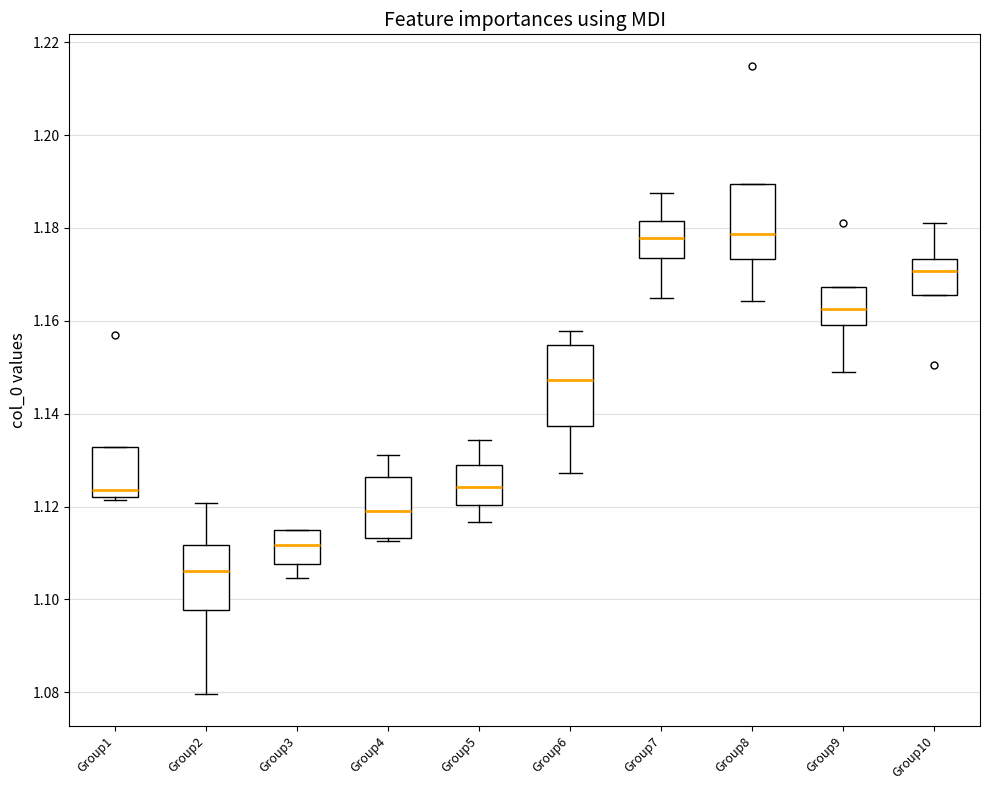

Reading left to right, read every box against the y-axis: the position of its median line, the range the box covers, and the ends of its whiskers. The values are not printed on the chart, so give them approximately, as read against the axis.

Group1: median 1.124, box 1.122 to 1.132, whiskers 1.122 (just below the box's lower edge) to 1.132
Group2: median 1.106, box 1.098 to 1.112, whiskers 1.080 to 1.120
Group3: median 1.112, box 1.108 to 1.116, whiskers 1.104 to 1.116
Group4: median 1.120, box 1.114 to 1.126, whiskers 1.112 to 1.132
Group5: median 1.124, box 1.120 to 1.128, whiskers 1.116 to 1.134
Group6: median 1.148, box 1.138 to 1.154, whiskers 1.128 to 1.158
Group7: median 1.178, box 1.174 to 1.182, whiskers 1.164 to 1.188
Group8: median 1.178, box 1.174 to 1.190, whiskers 1.164 to 1.190
Group9: median 1.162, box 1.160 to 1.168, whiskers 1.148 to 1.168
Group10: median 1.170, box 1.166 to 1.174, whiskers 1.166 to 1.182